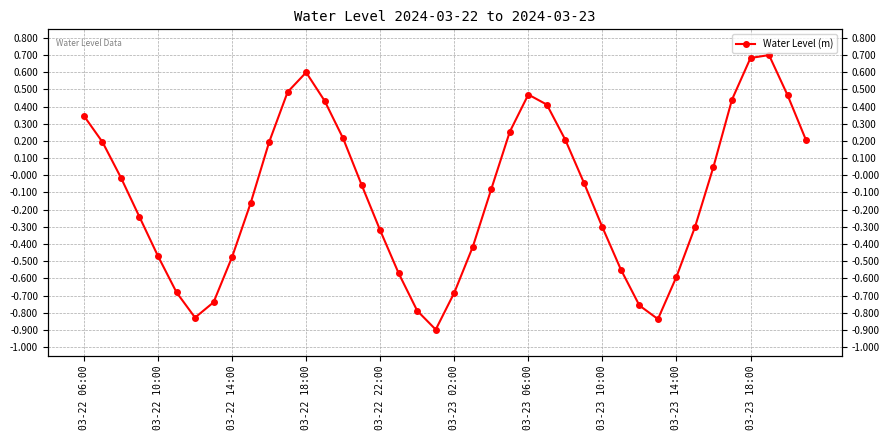

The chart shows a value of 0.2 at 10. True or false?

True